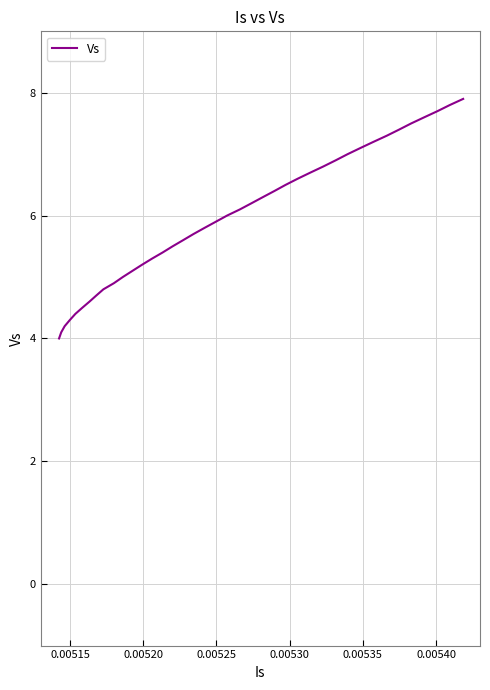

What is the difference between the maximum and minimum values?

3.9